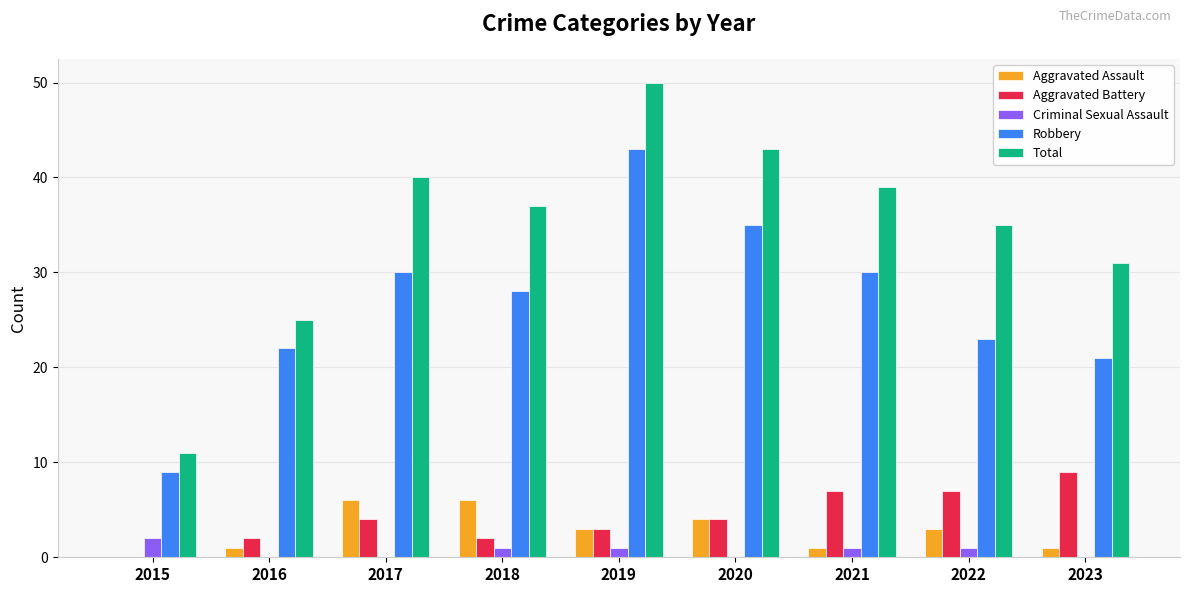

Is the value of Robbery at 2022 greater than the value of Aggravated Assault at 2015?

Yes